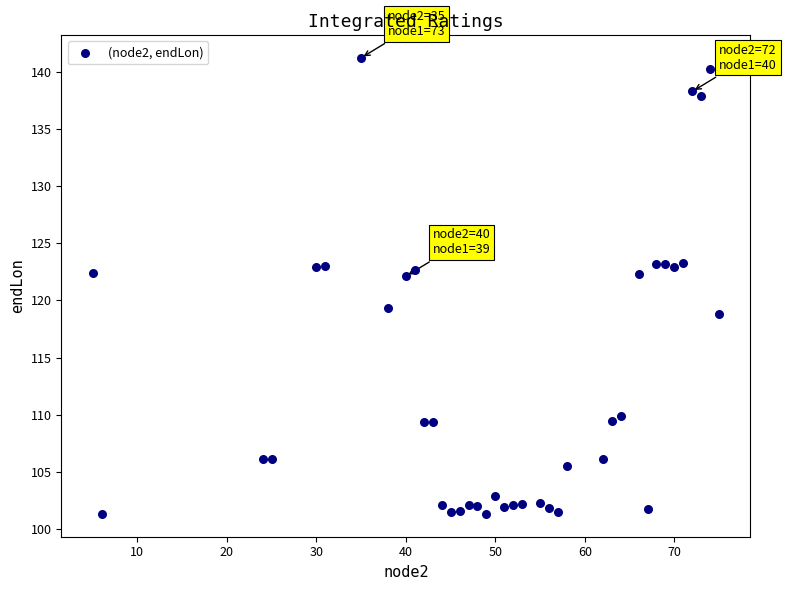

What is the range of X values (max minus min)?

70.0